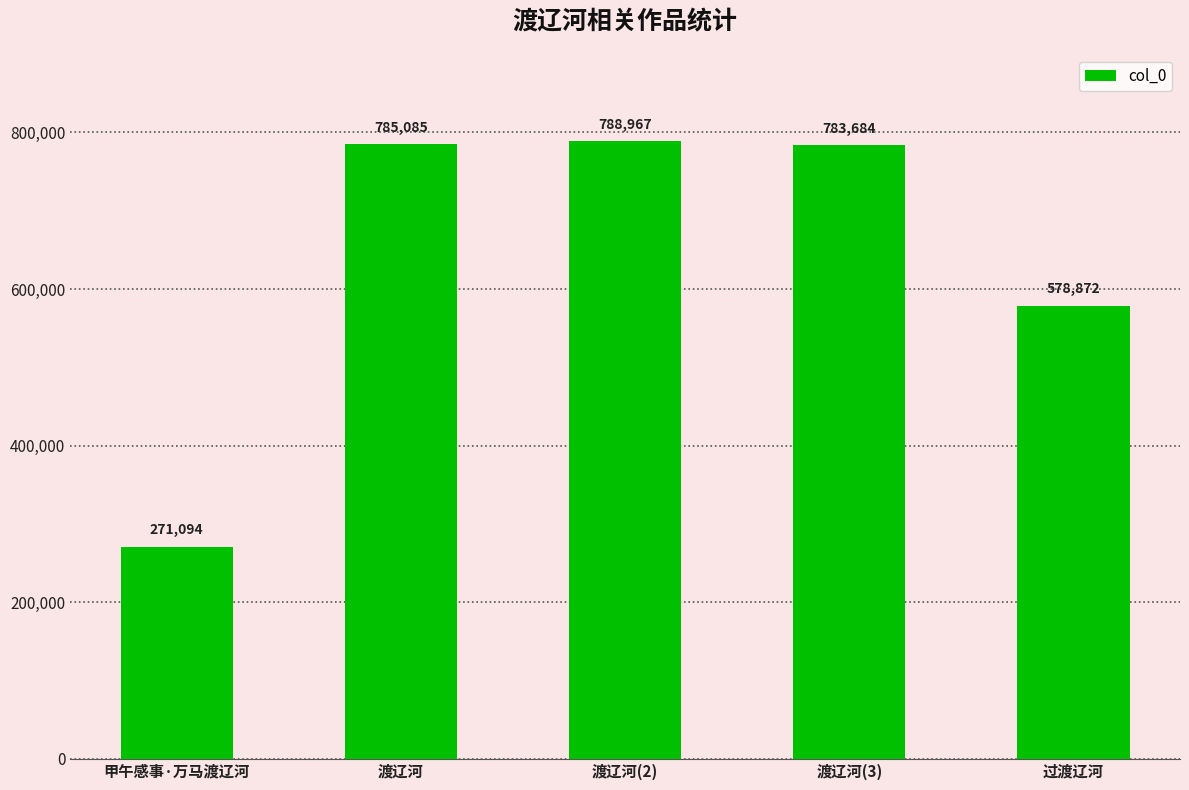

What is the label of the 2nd bar from the right?

渡辽河(3)